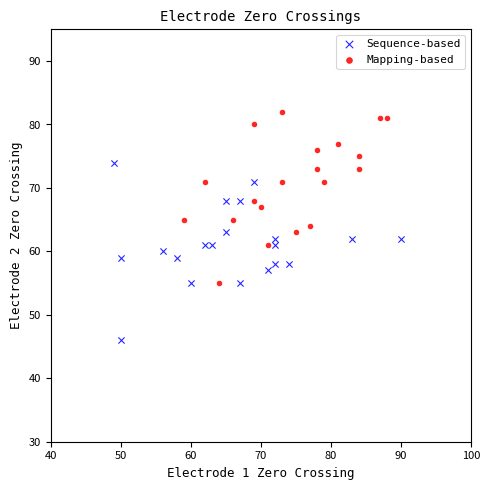

Which series reaches the maximum Y coordinate?

Mapping-based